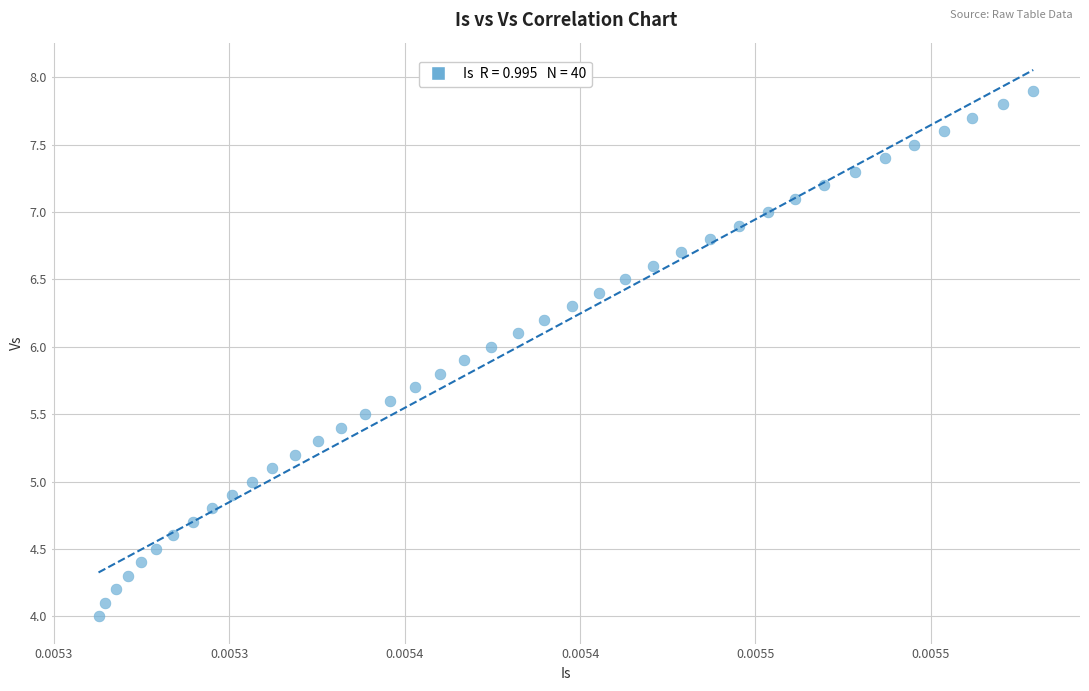

What is the range of Y values (max minus min)?

3.9